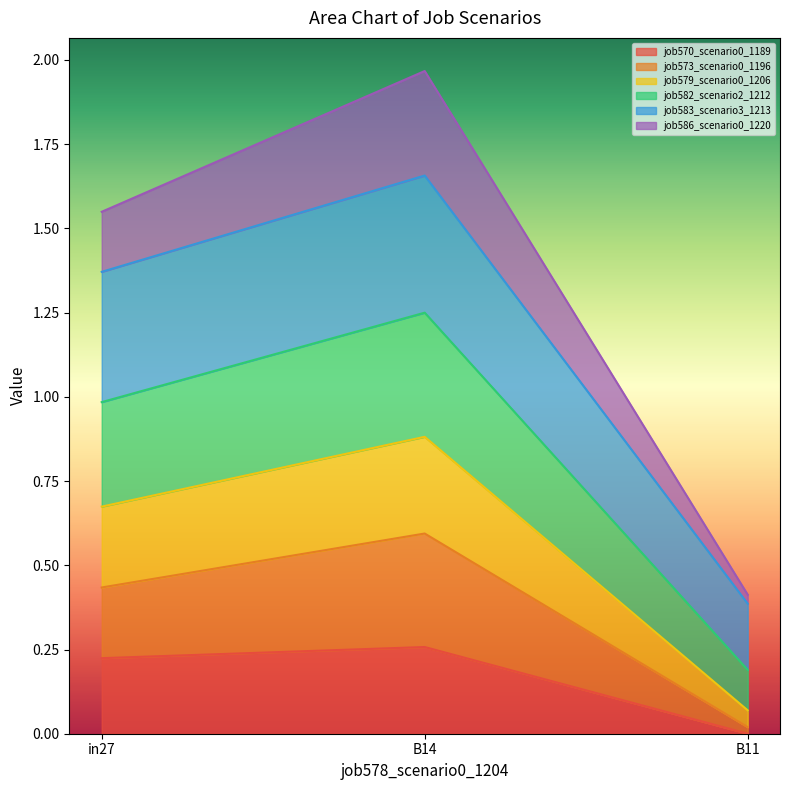

What position from the left is B11?

3